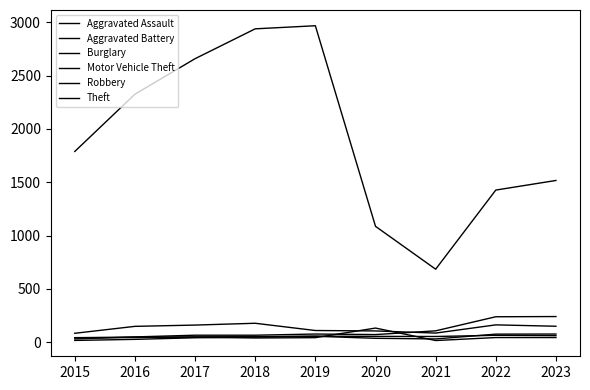

What is the maximum value shown in the chart?

2968